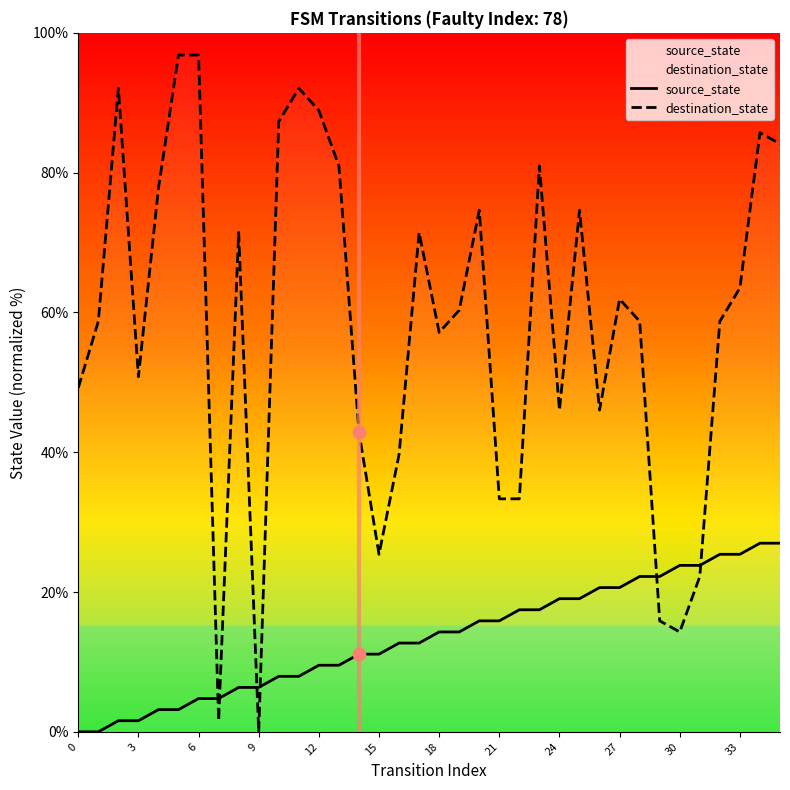

Which series reaches the maximum Y coordinate?

destination_state